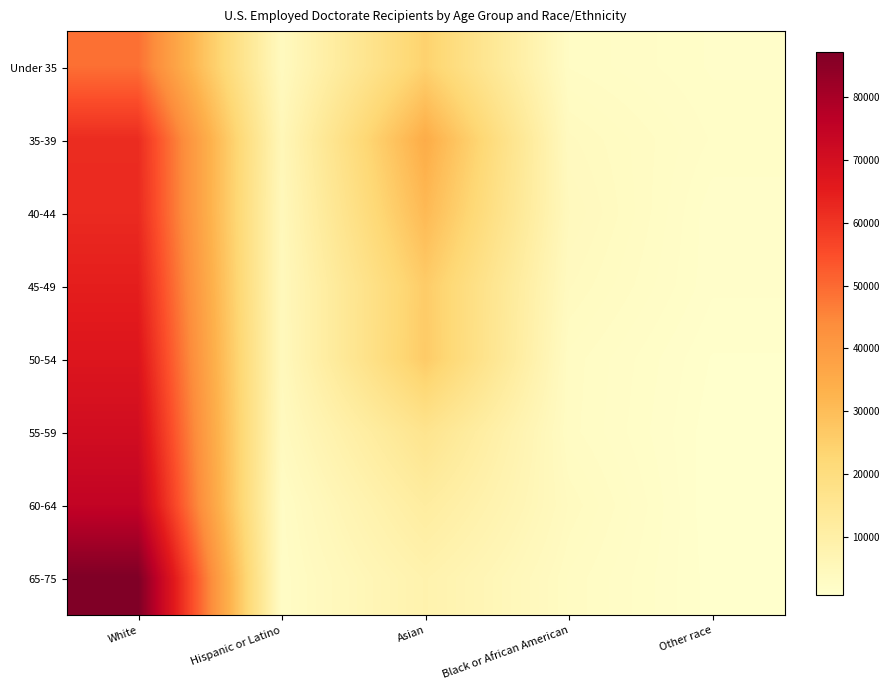

At which category does the chart reach its peak across all series?

White